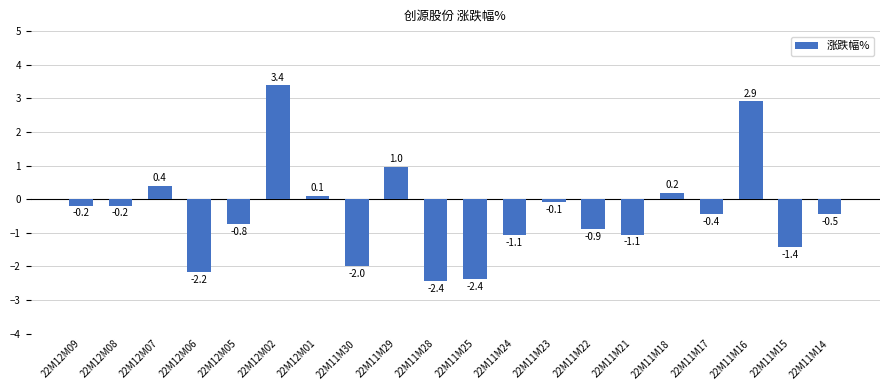

Between 22M11M16 and 22M11M22, which is larger?

22M11M16